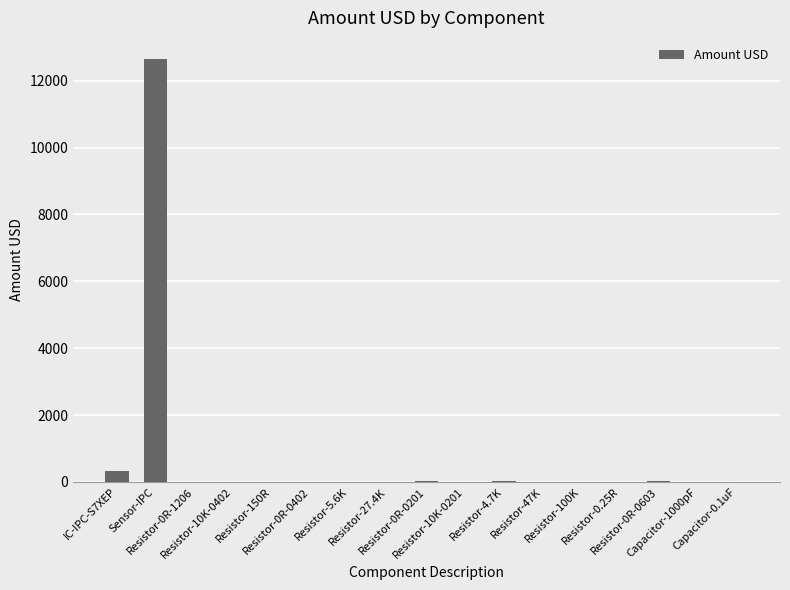

What is the greatest value displayed?

12651.0